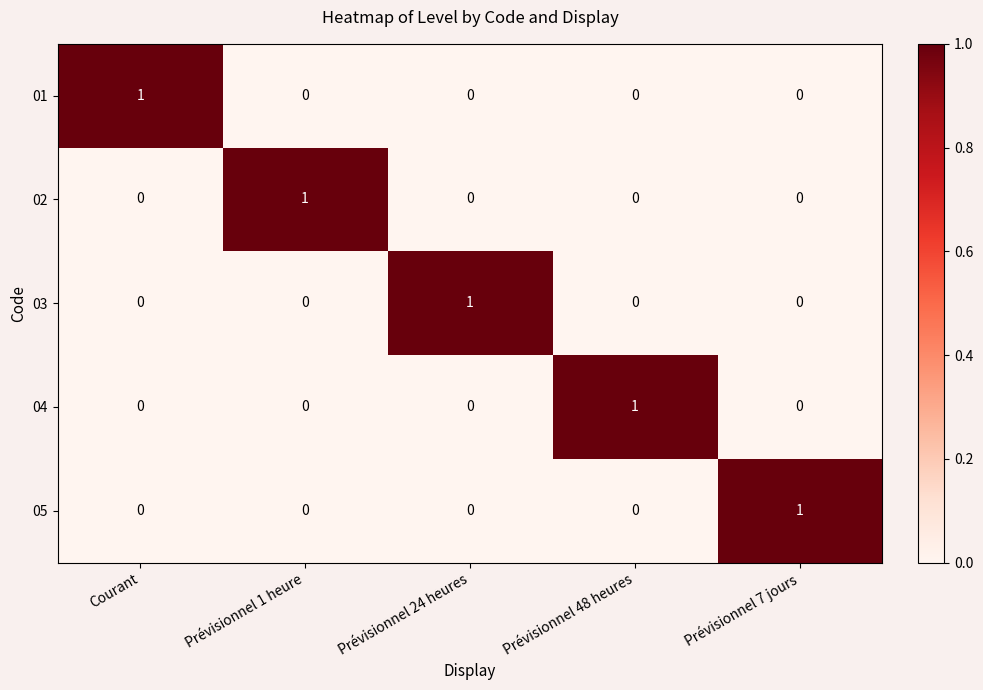

At how many categories does at least one series exceed 0?

5